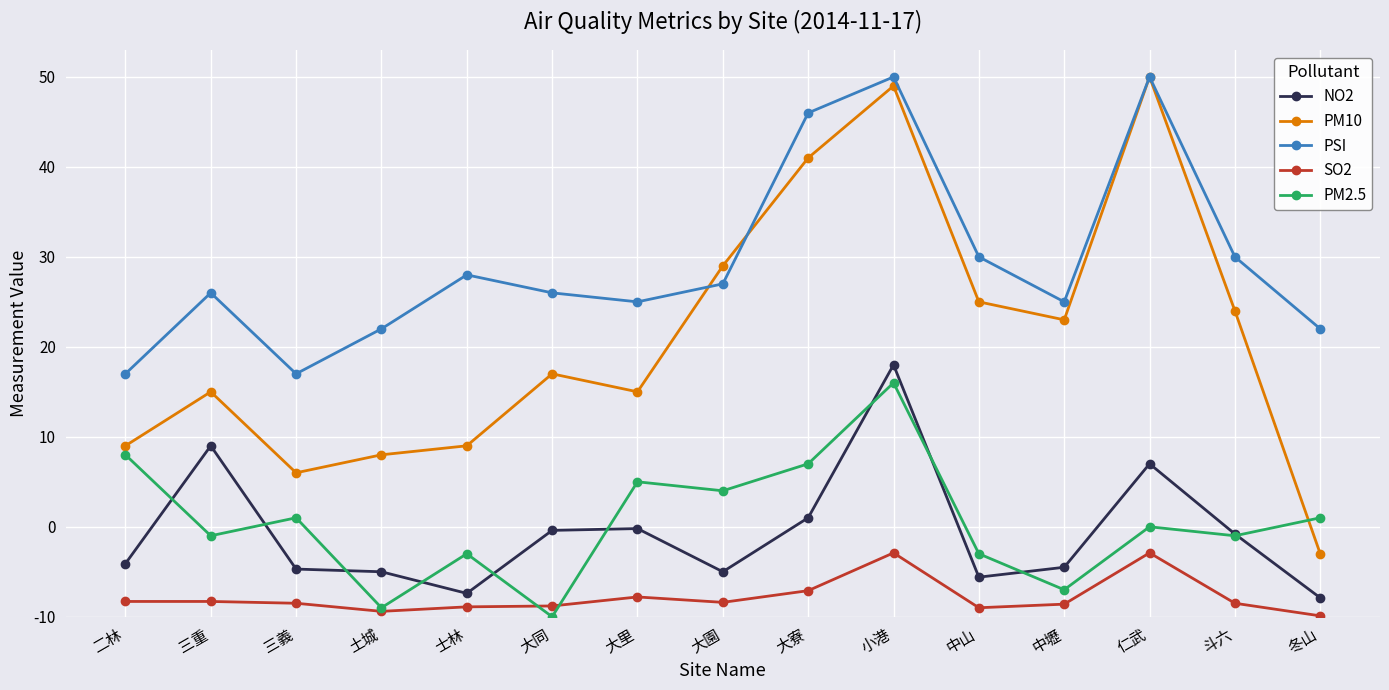

True or false: PM10 has more than 0 points higher than both neighbors.

True